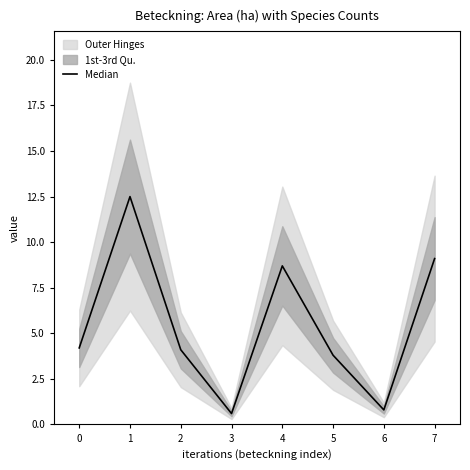

Where is the first local minimum?

3